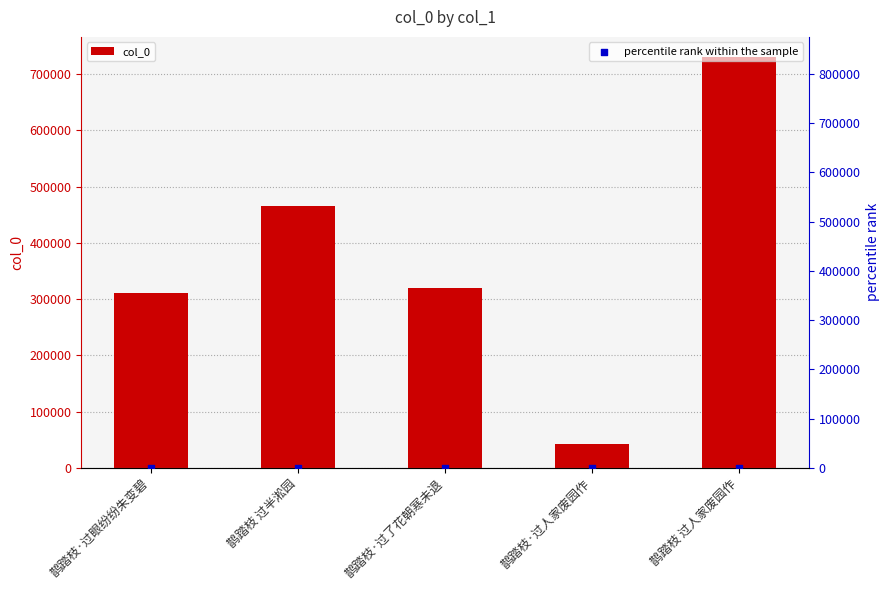

At which category is the sum across all series the highest?

鹊踏枝 过人家废园作